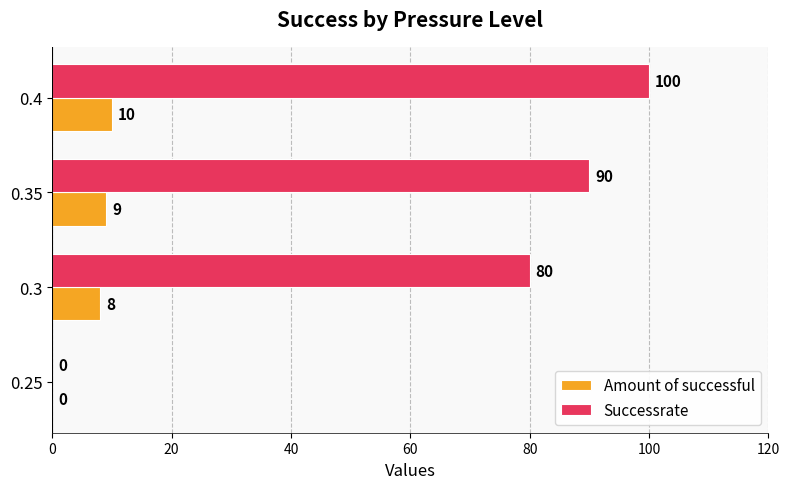

Which series has the widest spread of values?

Successrate